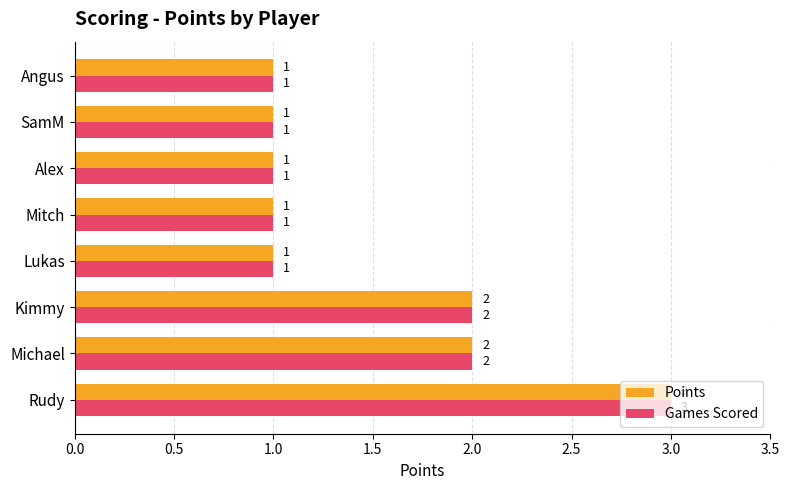

What are all the series names shown in the legend?

Points, Games Scored